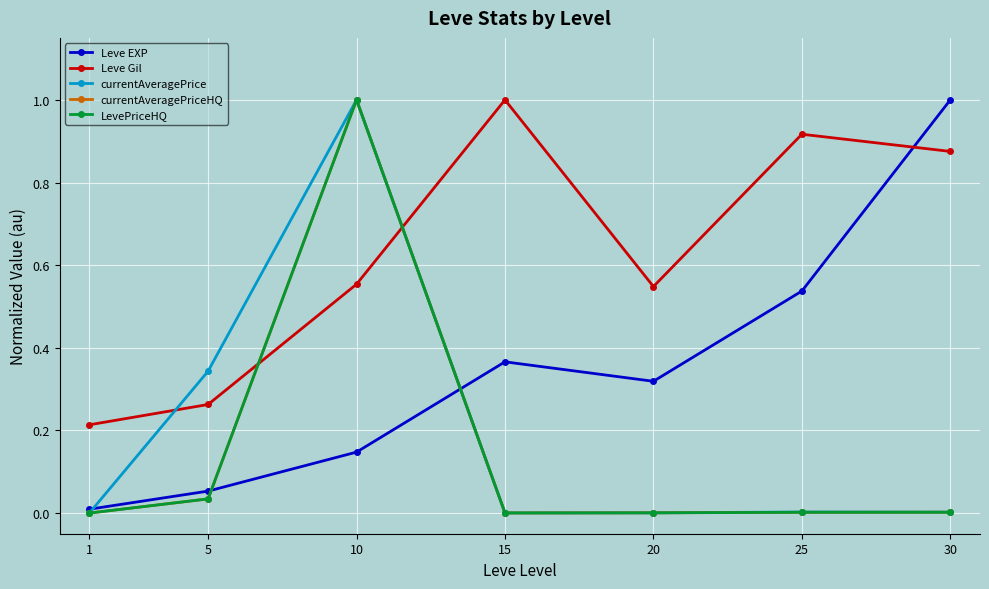

What is the total value across all series at 20?

0.9